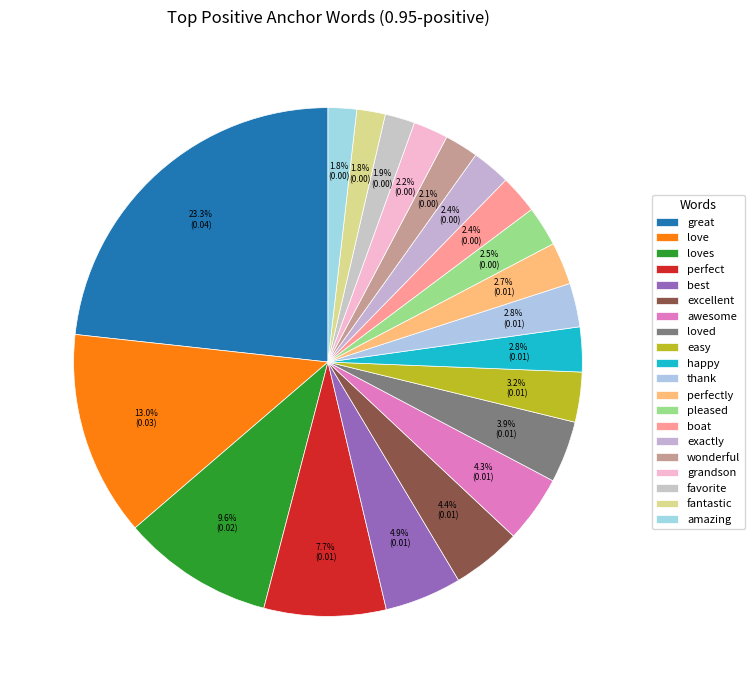

To the nearest percent, what is the combined percentage of grandson and perfectly?

5%